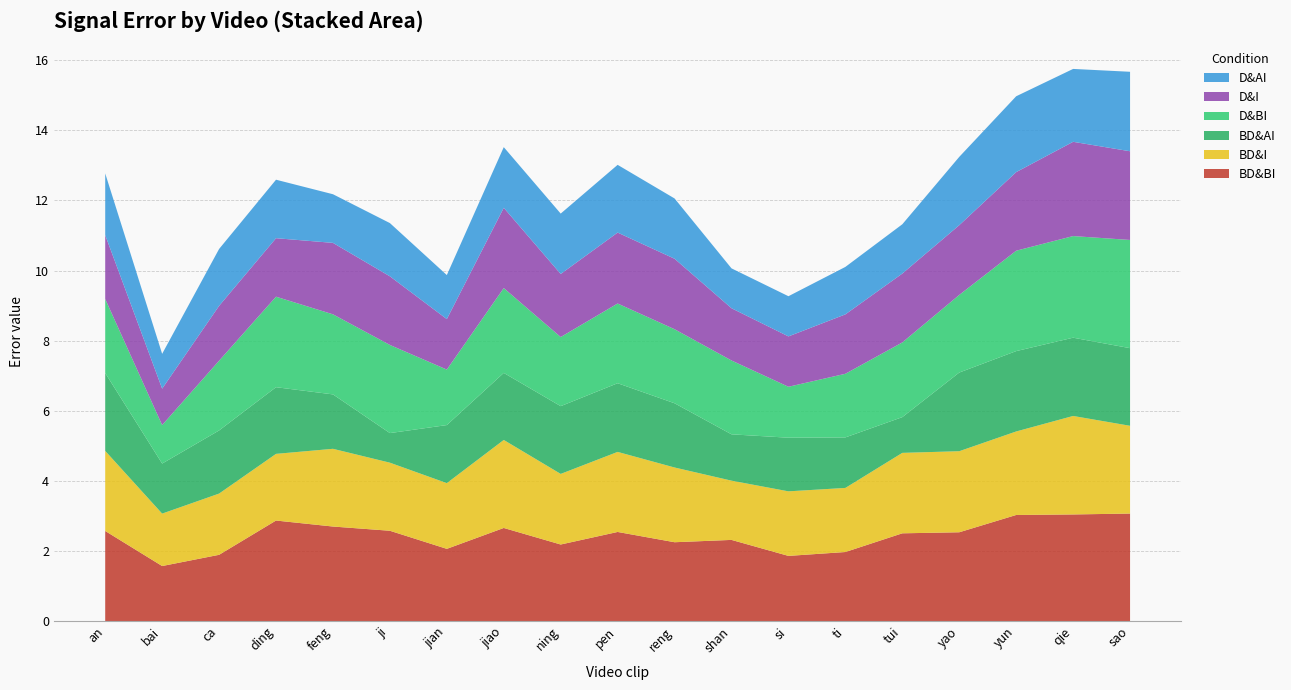

Reading left to right, list all the values displayed in this chart.

BD&BI: an.avi=2.6	bai.avi=1.6	ca.avi=1.9	ding.avi=2.9	feng.avi=2.7	ji.avi=2.6	jian.avi=2.1	jiao.avi=2.7	ning.avi=2.2	pen.avi=2.5	reng.avi=2.2	shan.avi=2.3	si.avi=1.9	ti.avi=2.0	tui.avi=2.5	yao.avi=2.5	yun.avi=3.0	qie.avi=3.0	sao.avi=3.1
BD&I: an.avi=2.3	bai.avi=1.5	ca.avi=1.7	ding.avi=1.9	feng.avi=2.2	ji.avi=1.9	jian.avi=1.9	jiao.avi=2.5	ning.avi=2.0	pen.avi=2.3	reng.avi=2.1	shan.avi=1.7	si.avi=1.8	ti.avi=1.8	tui.avi=2.3	yao.avi=2.3	yun.avi=2.4	qie.avi=2.8	sao.avi=2.5
BD&AI: an.avi=2.2	bai.avi=1.4	ca.avi=1.8	ding.avi=1.9	feng.avi=1.6	ji.avi=0.8	jian.avi=1.7	jiao.avi=1.9	ning.avi=1.9	pen.avi=2.0	reng.avi=1.8	shan.avi=1.3	si.avi=1.5	ti.avi=1.4	tui.avi=1.0	yao.avi=2.2	yun.avi=2.3	qie.avi=2.2	sao.avi=2.2
D&BI: an.avi=2.1	bai.avi=1.1	ca.avi=2.0	ding.avi=2.6	feng.avi=2.3	ji.avi=2.5	jian.avi=1.6	jiao.avi=2.4	ning.avi=2.0	pen.avi=2.3	reng.avi=2.1	shan.avi=2.1	si.avi=1.5	ti.avi=1.8	tui.avi=2.1	yao.avi=2.2	yun.avi=2.9	qie.avi=2.9	sao.avi=3.1
D&I: an.avi=1.8	bai.avi=1.0	ca.avi=1.6	ding.avi=1.7	feng.avi=2.0	ji.avi=2.0	jian.avi=1.4	jiao.avi=2.3	ning.avi=1.8	pen.avi=2.0	reng.avi=2.0	shan.avi=1.5	si.avi=1.4	ti.avi=1.7	tui.avi=2.0	yao.avi=2.0	yun.avi=2.2	qie.avi=2.7	sao.avi=2.5
D&AI: an.avi=1.8	bai.avi=1.0	ca.avi=1.6	ding.avi=1.7	feng.avi=1.4	ji.avi=1.5	jian.avi=1.3	jiao.avi=1.7	ning.avi=1.7	pen.avi=1.9	reng.avi=1.7	shan.avi=1.1	si.avi=1.1	ti.avi=1.4	tui.avi=1.4	yao.avi=1.9	yun.avi=2.2	qie.avi=2.1	sao.avi=2.3